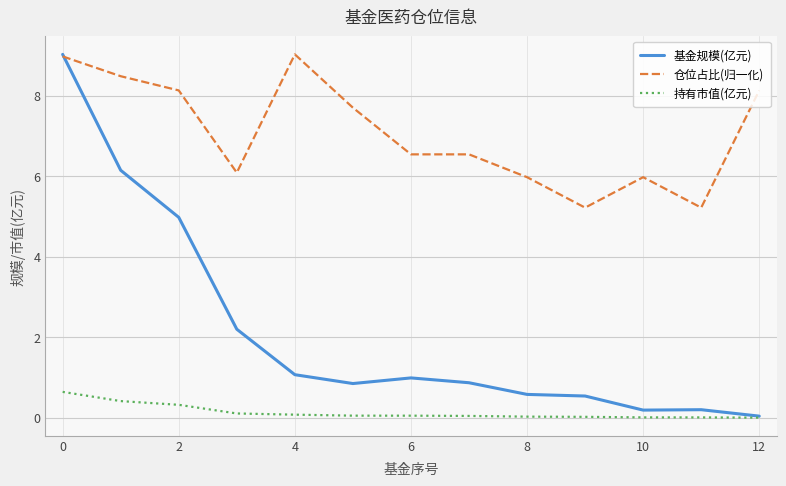

Which series has the largest range (max minus min)?

基金规模(亿元)